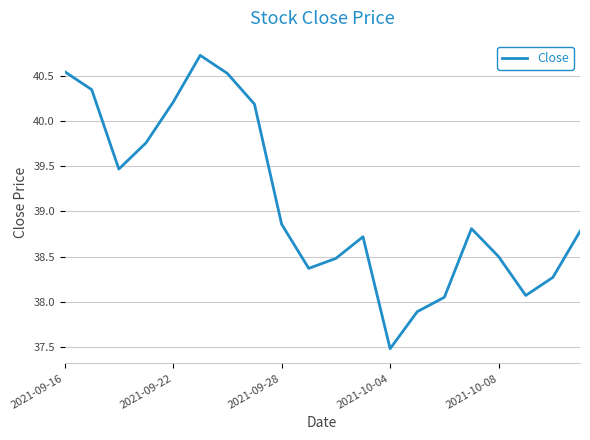

How many categories are shown in the chart?

20